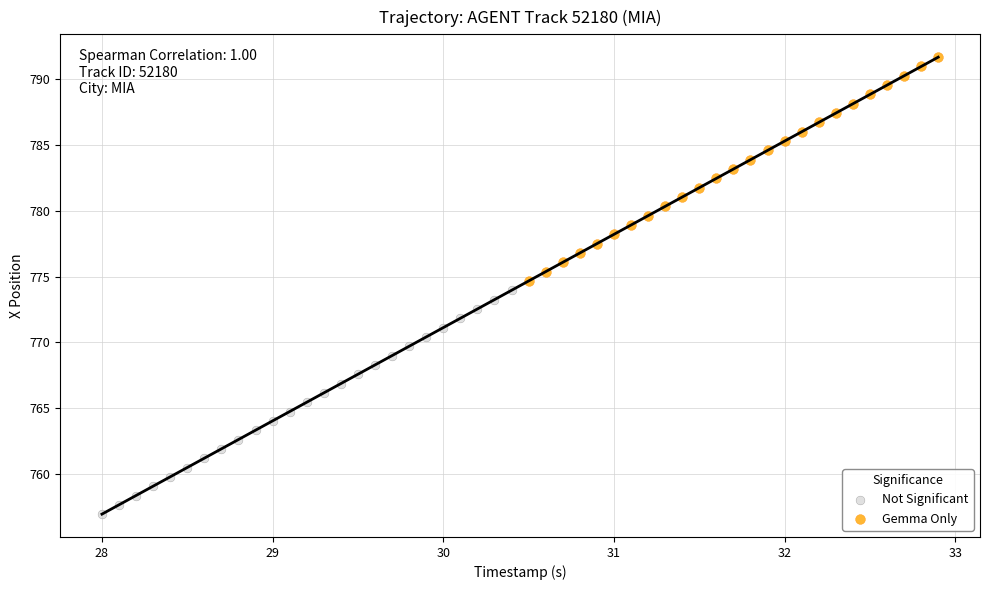

Which series reaches the maximum Y coordinate?

Gemma Only